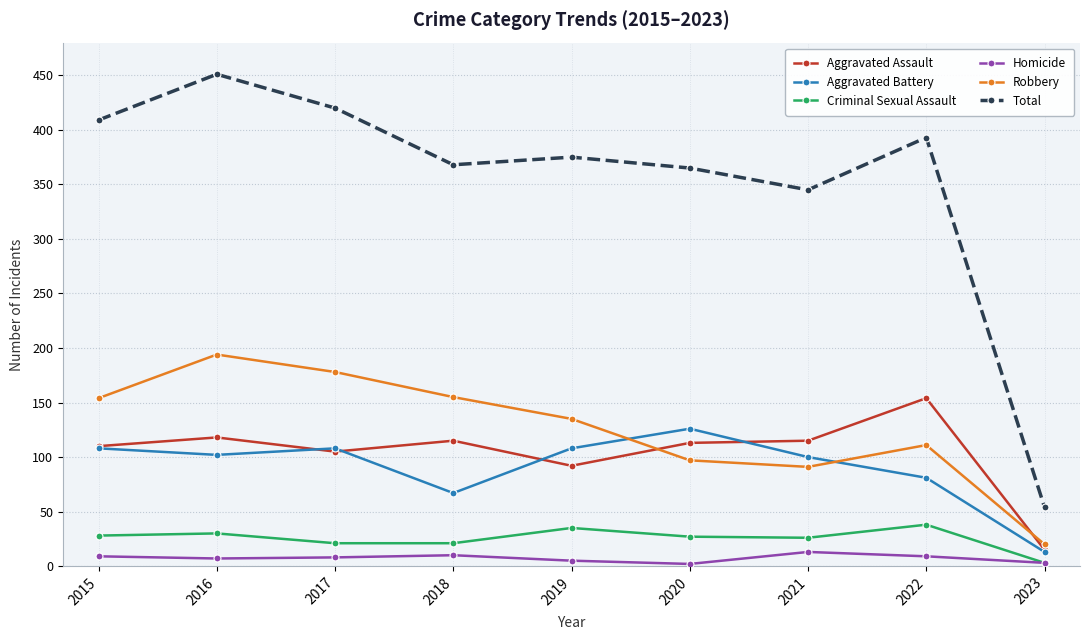

What is the minimum value for Aggravated Battery?

13